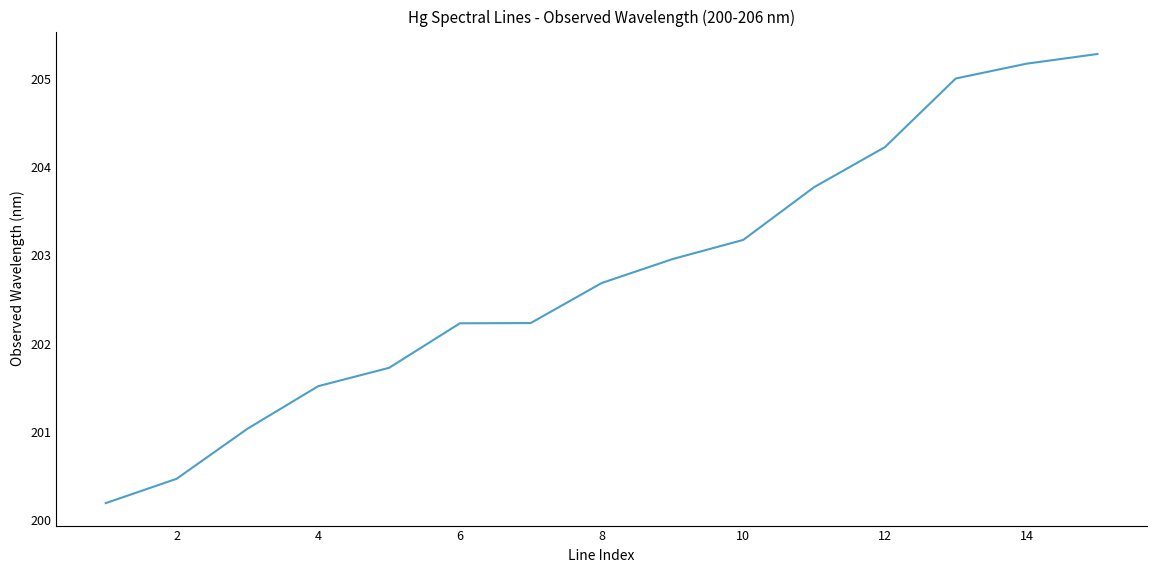

What is the difference between the maximum and minimum values?

5.1